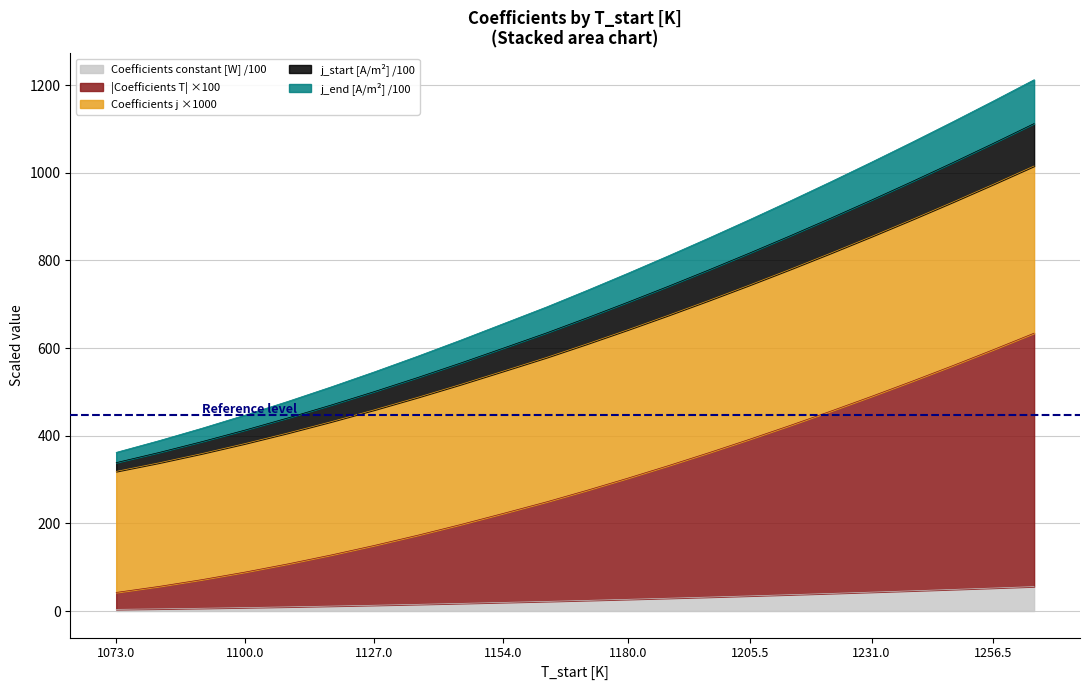

What is the highest value of the Coefficients constant [W] /100 series?

55.8